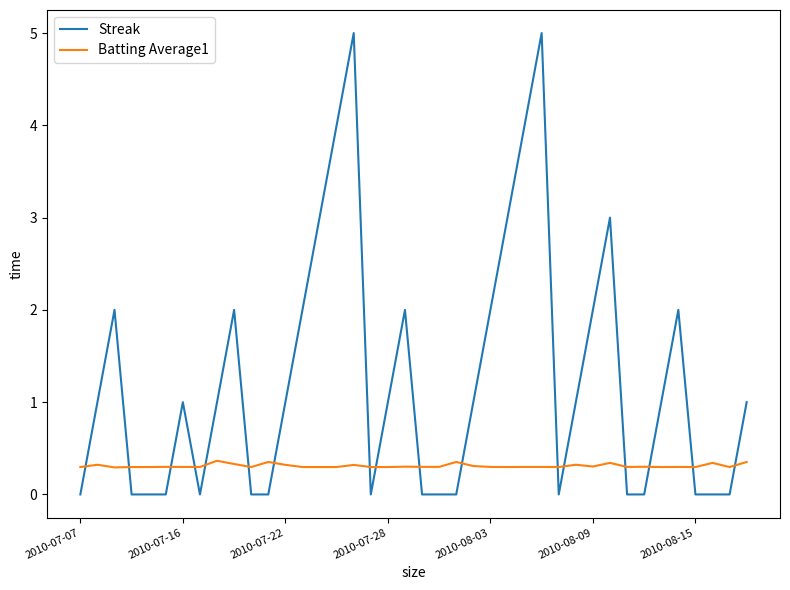

Is this an area chart (filled region under the line)?

No